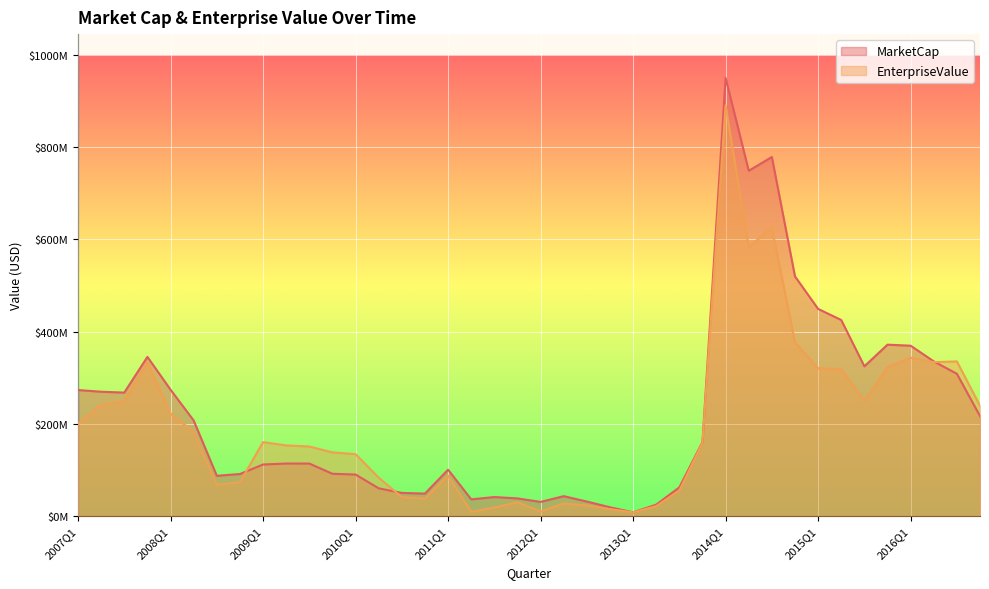

At which category is the sum across all series the highest?

2014Q1